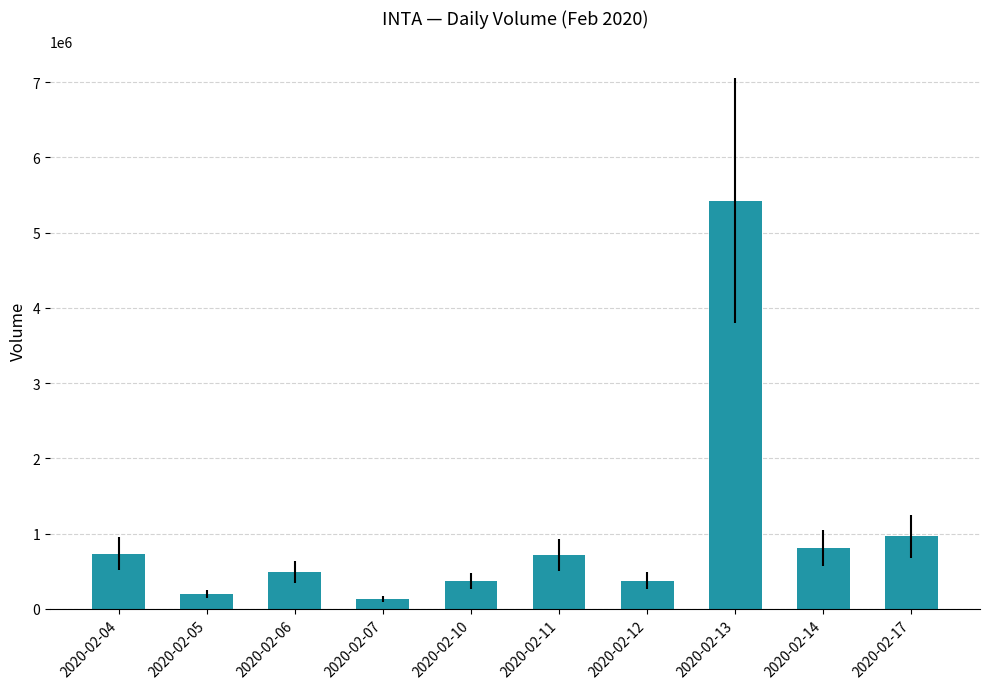

At which label is the value closest to 2778250?

2020-02-17